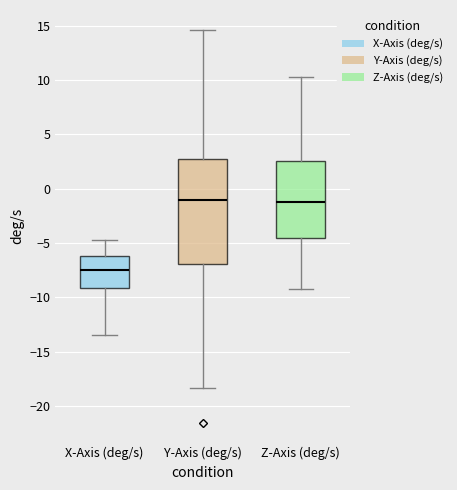

Where does the upper whisker of the box for X-Axis (deg/s) end on the y-axis? The values are not printed on the chart, so give them approximately, as read against the axis.

-4.5